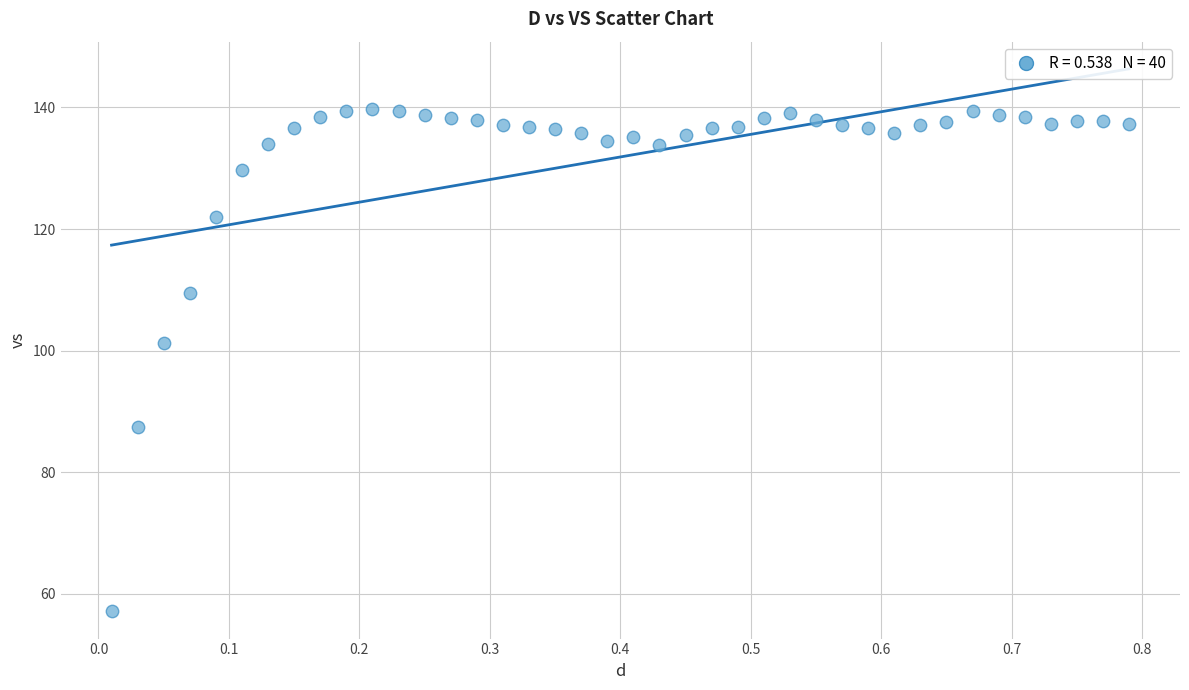

What Y value in the scatter plot is closest to 98?

101.3